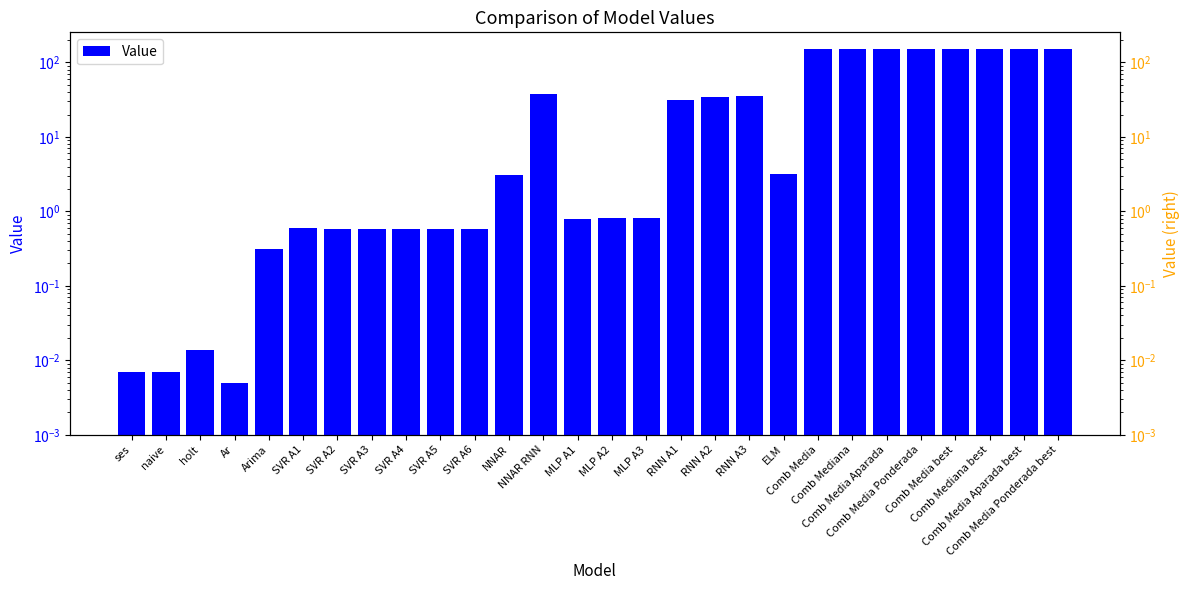

Reading left to right, extract all data points from this chart.

ses=0.0	naive=0.0	holt=0.0	Ar=0.0	Arima=0.3	SVR A1=0.6	SVR A2=0.6	SVR A3=0.6	SVR A4=0.6	SVR A5=0.6	SVR A6=0.6	NNAR=3.1	NNAR RNN=37.7	MLP A1=0.8	MLP A2=0.8	MLP A3=0.8	RNN A1=31.8	RNN A2=33.9	RNN A3=35.7	ELM=3.2	Comb Media=151.6	Comb Mediana=151.6	Comb Media Aparada=151.6	Comb Media Ponderada=151.6	Comb Media best=151.6	Comb Mediana best=151.6	Comb Media Aparada best=151.6	Comb Media Ponderada best=151.6